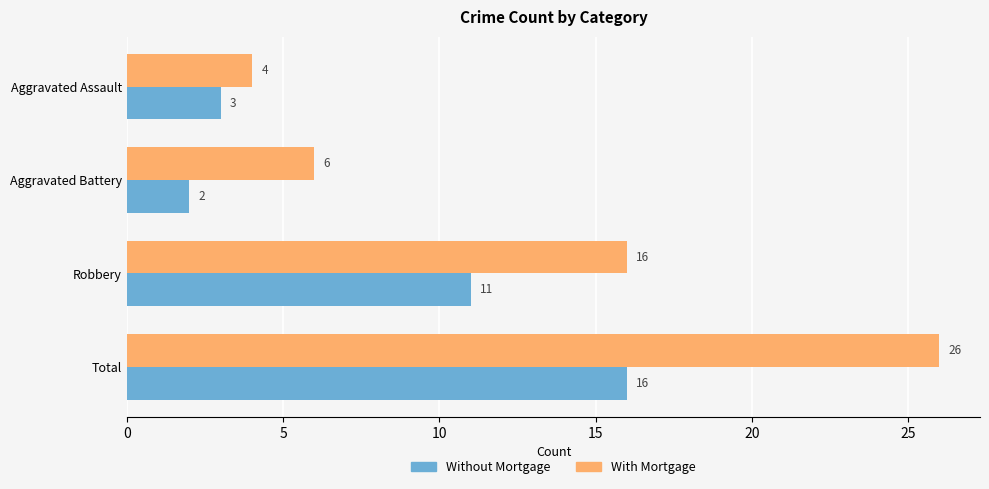

What is the sum of the Without Mortgage values at Aggravated Assault and Total?

19